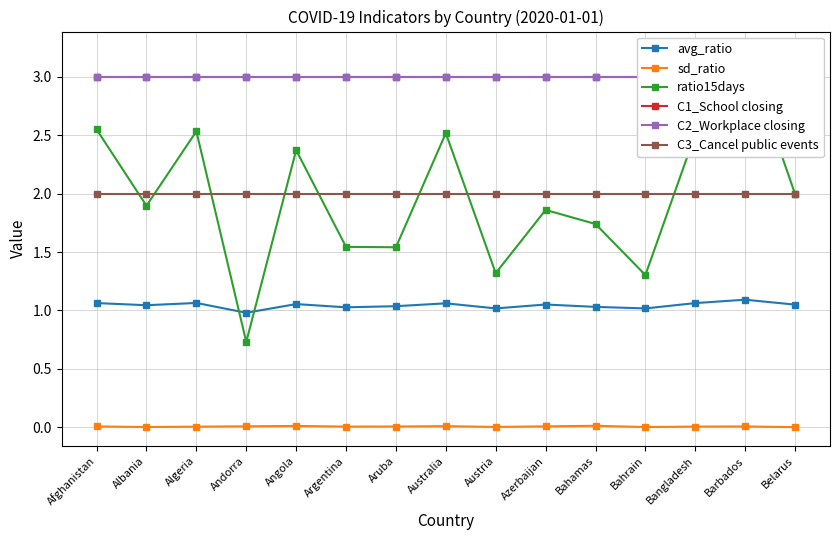

Where is the first local minimum for ratio15days?

Albania